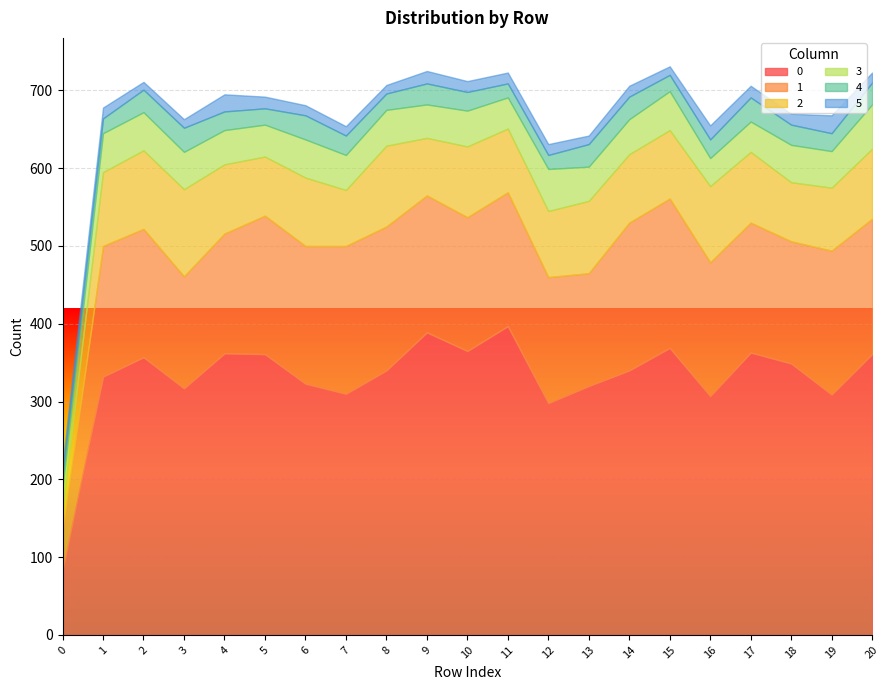

Which category has the highest value in the 3 series?

20